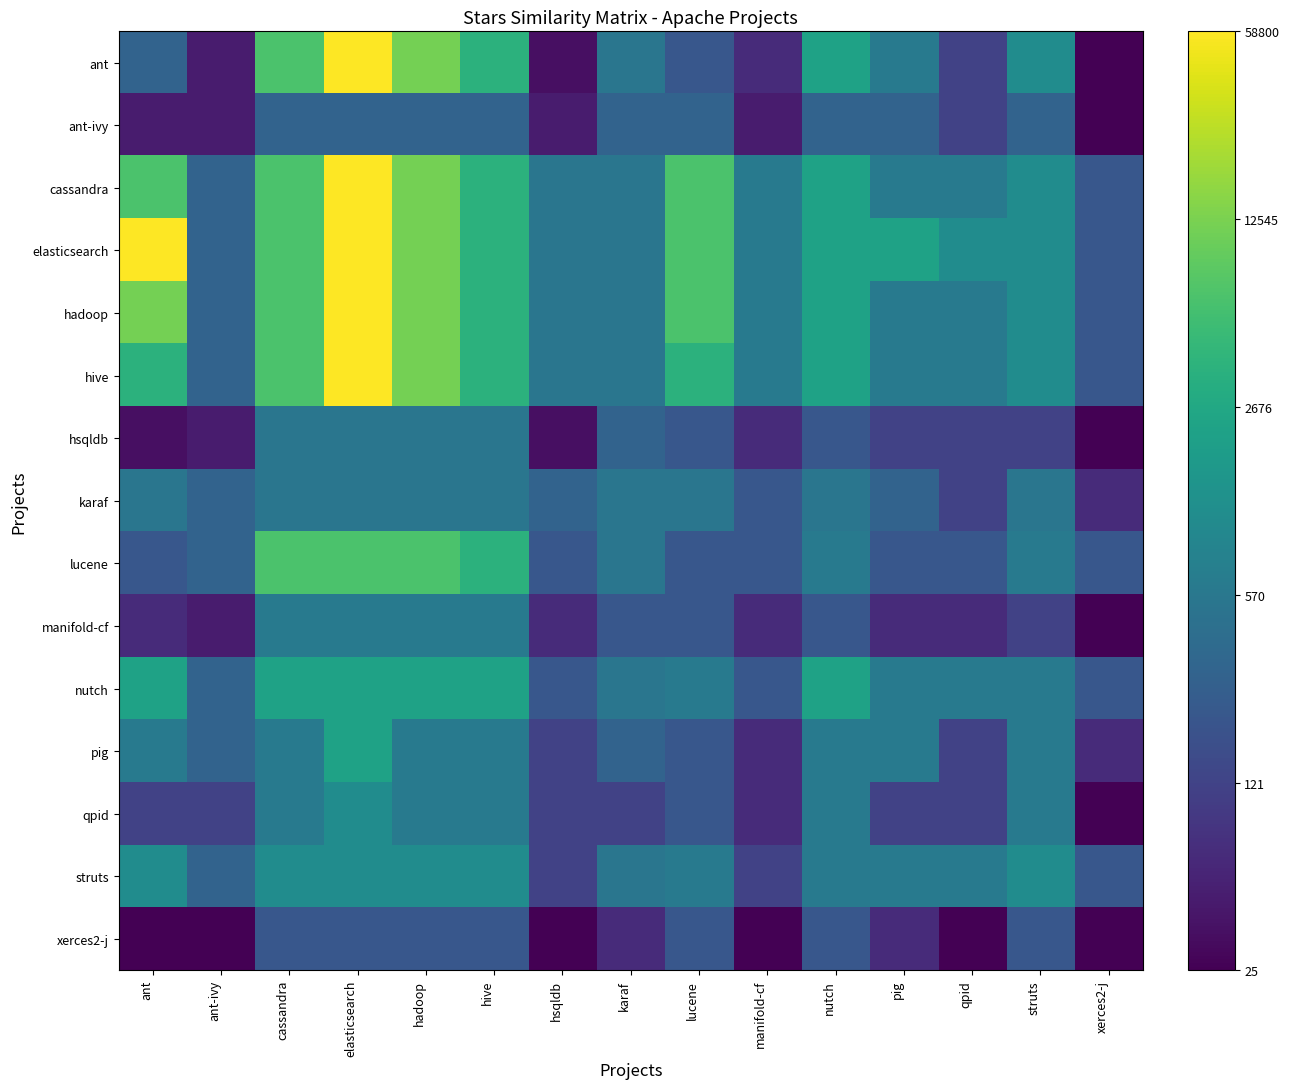

Reading left to right, list all the values displayed in this chart.

ant: ant=5.7	ant-ivy=3.9	cassandra=8.8	elasticsearch=11.0	hadoop=9.4	hive=8.2	hsqldb=3.6	karaf=6.3	lucene=5.3	manifold-cf=4.2	nutch=7.7	pig=6.4	qpid=4.8	struts=7.0	xerces2-j=3.3
ant-ivy: ant=3.9	ant-ivy=3.9	cassandra=5.7	elasticsearch=5.7	hadoop=5.7	hive=5.7	hsqldb=3.9	karaf=5.7	lucene=5.7	manifold-cf=3.9	nutch=5.7	pig=5.7	qpid=4.8	struts=5.7	xerces2-j=3.3
cassandra: ant=8.8	ant-ivy=5.7	cassandra=8.8	elasticsearch=11.0	hadoop=9.4	hive=8.2	hsqldb=6.3	karaf=6.3	lucene=8.8	manifold-cf=6.4	nutch=7.7	pig=6.4	qpid=6.4	struts=7.0	xerces2-j=5.3
elasticsearch: ant=11.0	ant-ivy=5.7	cassandra=8.8	elasticsearch=11.0	hadoop=9.4	hive=8.2	hsqldb=6.3	karaf=6.3	lucene=8.8	manifold-cf=6.4	nutch=7.7	pig=7.7	qpid=7.0	struts=7.0	xerces2-j=5.3
hadoop: ant=9.4	ant-ivy=5.7	cassandra=8.8	elasticsearch=11.0	hadoop=9.4	hive=8.2	hsqldb=6.3	karaf=6.3	lucene=8.8	manifold-cf=6.4	nutch=7.7	pig=6.4	qpid=6.4	struts=7.0	xerces2-j=5.3
hive: ant=8.2	ant-ivy=5.7	cassandra=8.8	elasticsearch=11.0	hadoop=9.4	hive=8.2	hsqldb=6.3	karaf=6.3	lucene=8.2	manifold-cf=6.4	nutch=7.7	pig=6.4	qpid=6.4	struts=7.0	xerces2-j=5.3
hsqldb: ant=3.6	ant-ivy=3.9	cassandra=6.3	elasticsearch=6.3	hadoop=6.3	hive=6.3	hsqldb=3.6	karaf=5.7	lucene=5.3	manifold-cf=4.2	nutch=5.3	pig=4.8	qpid=4.8	struts=4.8	xerces2-j=3.3
karaf: ant=6.3	ant-ivy=5.7	cassandra=6.3	elasticsearch=6.3	hadoop=6.3	hive=6.3	hsqldb=5.7	karaf=6.3	lucene=6.3	manifold-cf=5.3	nutch=6.3	pig=5.7	qpid=4.8	struts=6.3	xerces2-j=4.2
lucene: ant=5.3	ant-ivy=5.7	cassandra=8.8	elasticsearch=8.8	hadoop=8.8	hive=8.2	hsqldb=5.3	karaf=6.3	lucene=5.3	manifold-cf=5.3	nutch=6.4	pig=5.3	qpid=5.3	struts=6.4	xerces2-j=5.3
manifold-cf: ant=4.2	ant-ivy=3.9	cassandra=6.4	elasticsearch=6.4	hadoop=6.4	hive=6.4	hsqldb=4.2	karaf=5.3	lucene=5.3	manifold-cf=4.2	nutch=5.3	pig=4.2	qpid=4.2	struts=4.8	xerces2-j=3.3
nutch: ant=7.7	ant-ivy=5.7	cassandra=7.7	elasticsearch=7.7	hadoop=7.7	hive=7.7	hsqldb=5.3	karaf=6.3	lucene=6.4	manifold-cf=5.3	nutch=7.7	pig=6.4	qpid=6.4	struts=6.4	xerces2-j=5.3
pig: ant=6.4	ant-ivy=5.7	cassandra=6.4	elasticsearch=7.7	hadoop=6.4	hive=6.4	hsqldb=4.8	karaf=5.7	lucene=5.3	manifold-cf=4.2	nutch=6.4	pig=6.4	qpid=4.8	struts=6.4	xerces2-j=4.2
qpid: ant=4.8	ant-ivy=4.8	cassandra=6.4	elasticsearch=7.0	hadoop=6.4	hive=6.4	hsqldb=4.8	karaf=4.8	lucene=5.3	manifold-cf=4.2	nutch=6.4	pig=4.8	qpid=4.8	struts=6.4	xerces2-j=3.3
struts: ant=7.0	ant-ivy=5.7	cassandra=7.0	elasticsearch=7.0	hadoop=7.0	hive=7.0	hsqldb=4.8	karaf=6.3	lucene=6.4	manifold-cf=4.8	nutch=6.4	pig=6.4	qpid=6.4	struts=7.0	xerces2-j=5.3
xerces2-j: ant=3.3	ant-ivy=3.3	cassandra=5.3	elasticsearch=5.3	hadoop=5.3	hive=5.3	hsqldb=3.3	karaf=4.2	lucene=5.3	manifold-cf=3.3	nutch=5.3	pig=4.2	qpid=3.3	struts=5.3	xerces2-j=3.3